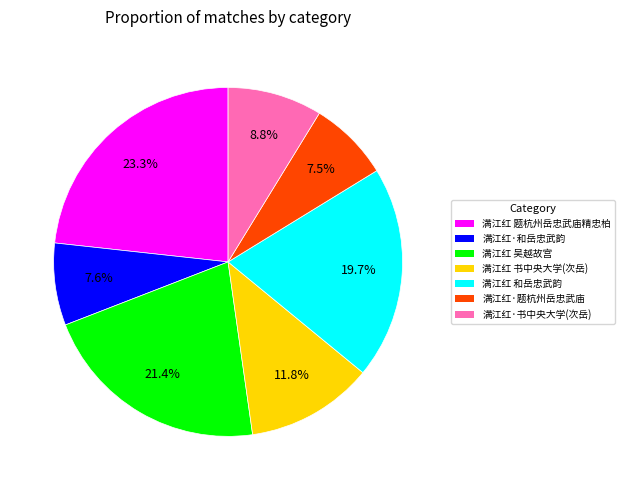

Which has a higher value, 满江红 题杭州岳忠武庙精忠柏 or 满江红·题杭州岳忠武庙?

满江红 题杭州岳忠武庙精忠柏